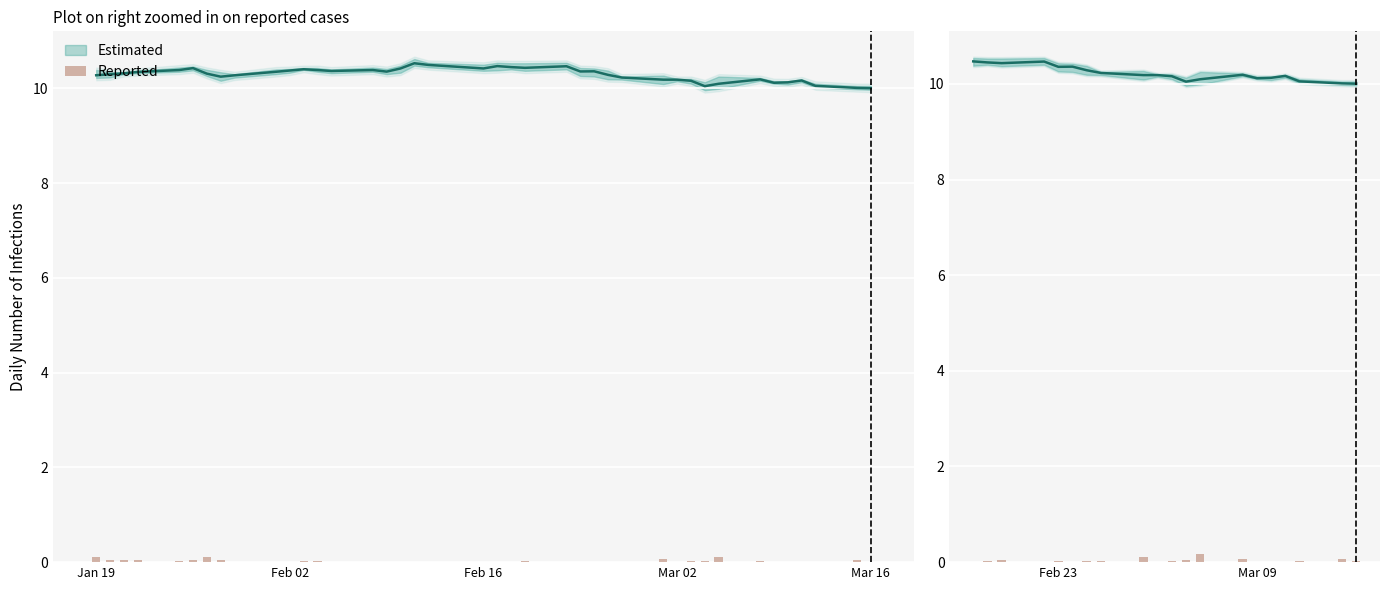

True or false: the data shows 0.0 at Jan 19.

False